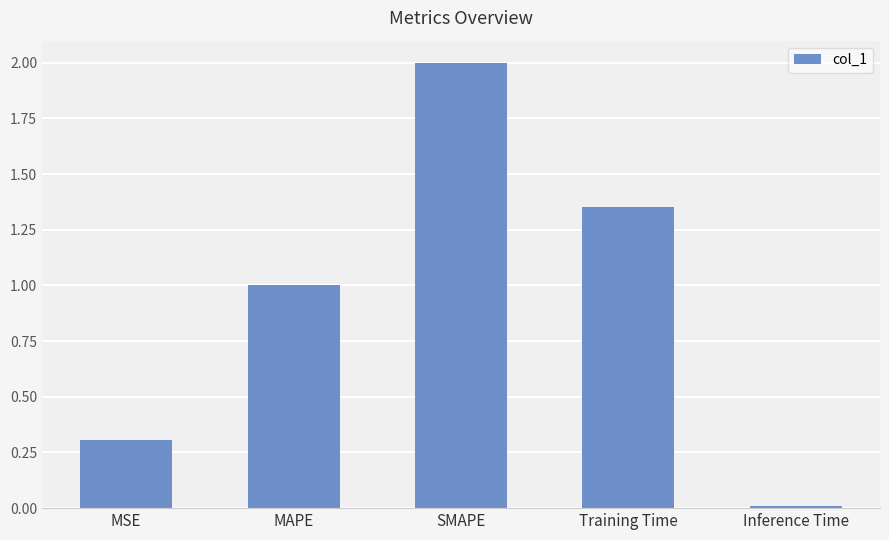

Rank the categories by value from lowest to highest.

Inference Time, MSE, MAPE, Training Time, SMAPE